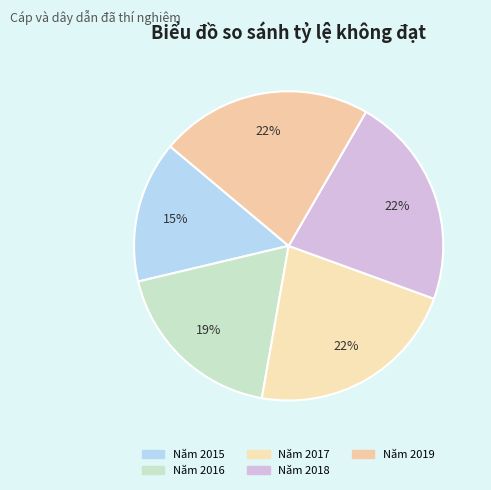

True or false: Năm 2016 accounts for 19% of the total.

True